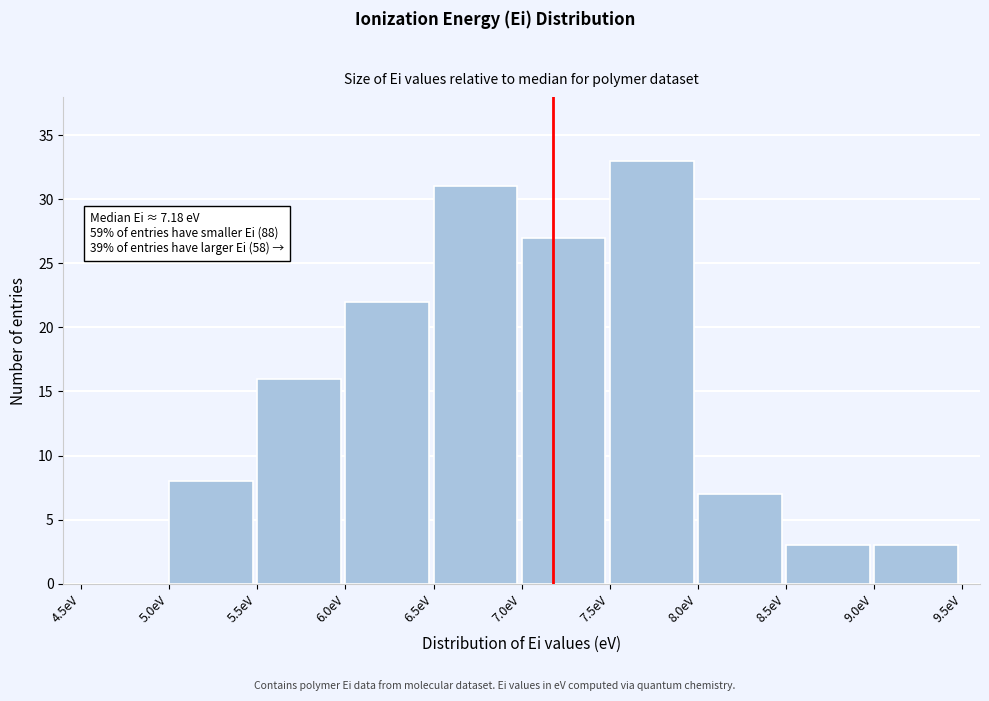

Over which range of the x-axis is the bar tallest?

7.5 to 8.0